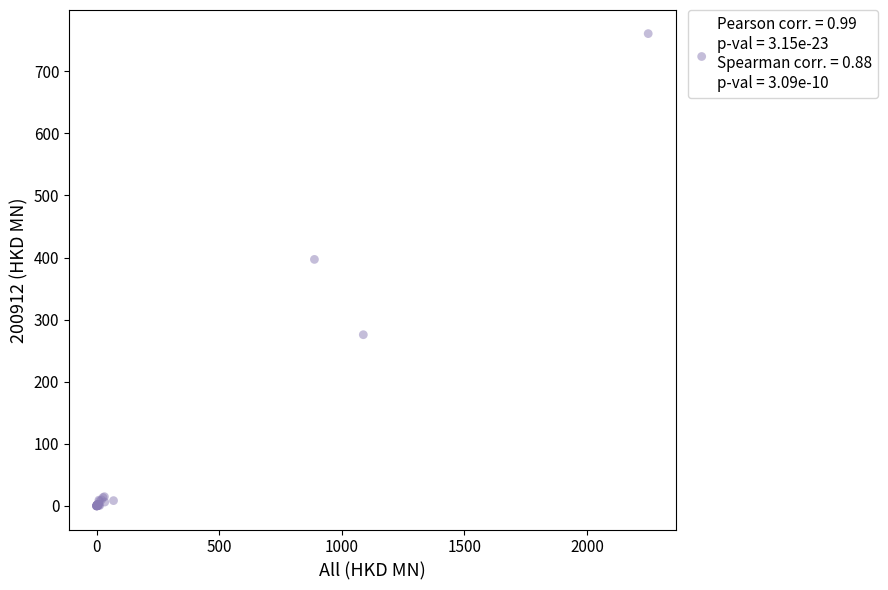

What Y value in the scatter plot is closest to 380?

397.0